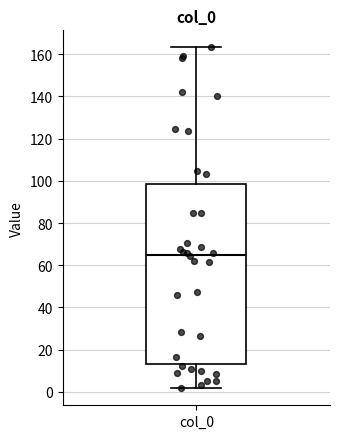

Where does the upper whisker of the box for col_0 end on the y-axis? The values are not printed on the chart, so give them approximately, as read against the axis.

164